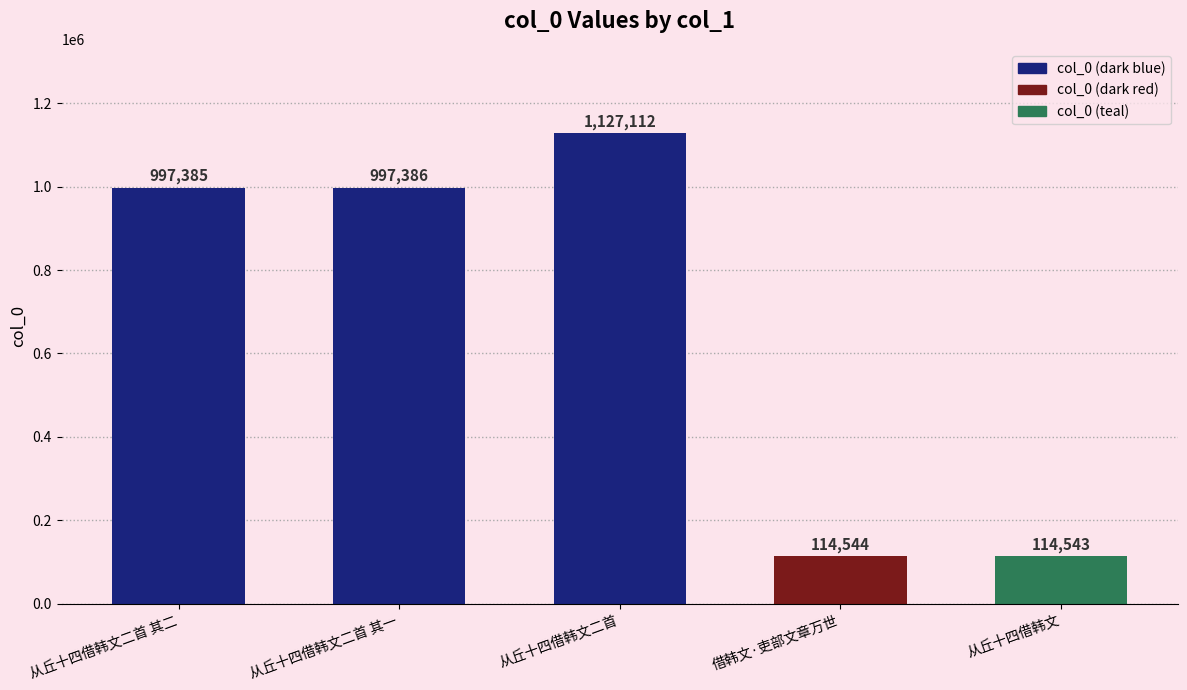

Which label corresponds to the largest value in the chart?

从丘十四借韩文二首